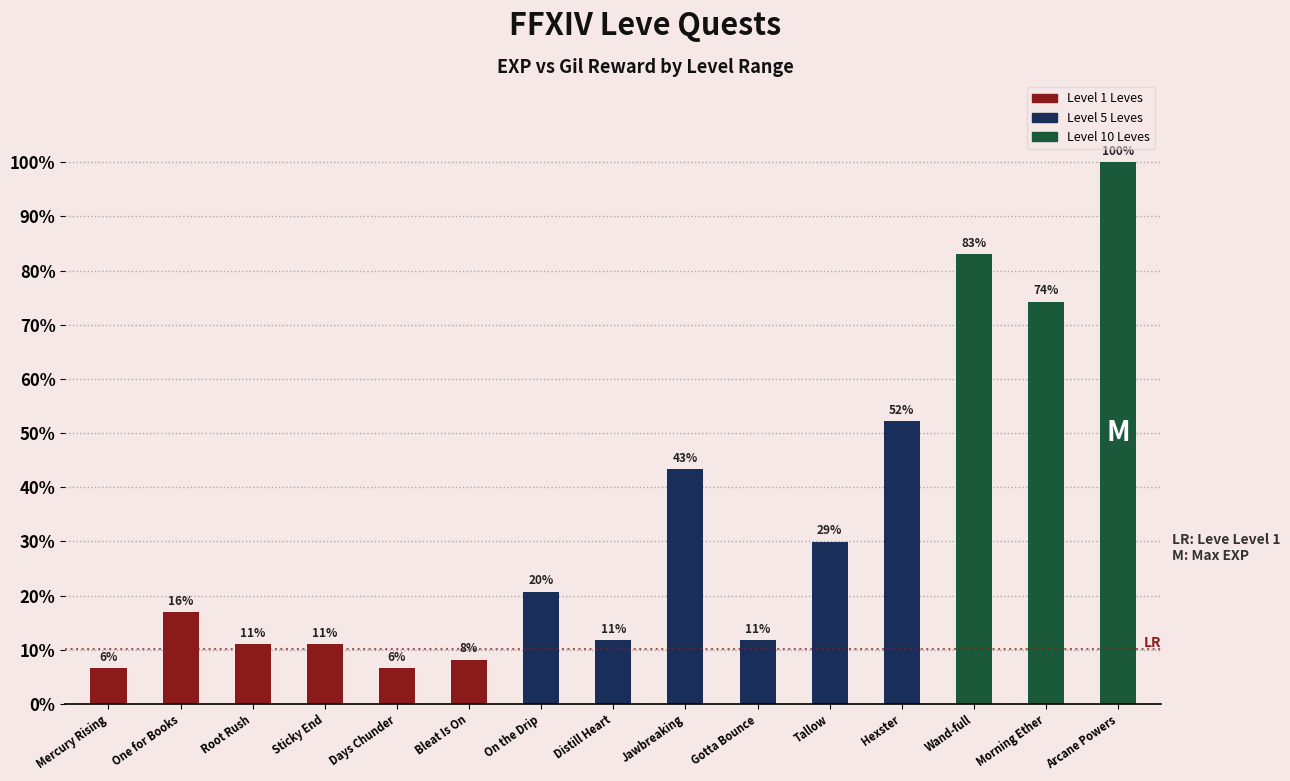

The value at Days Chunder is 6.7. True or false?

True